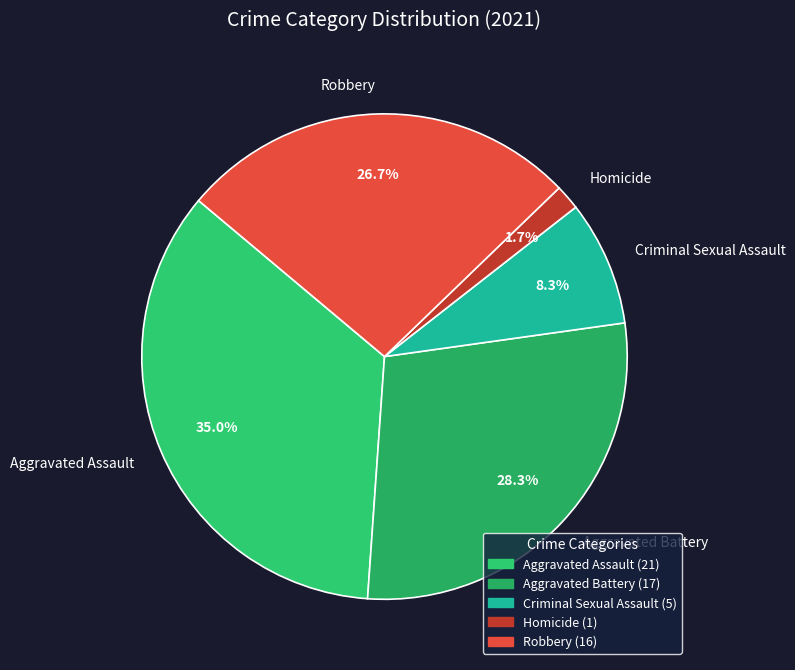

Which category has the biggest portion of the pie?

Aggravated Assault